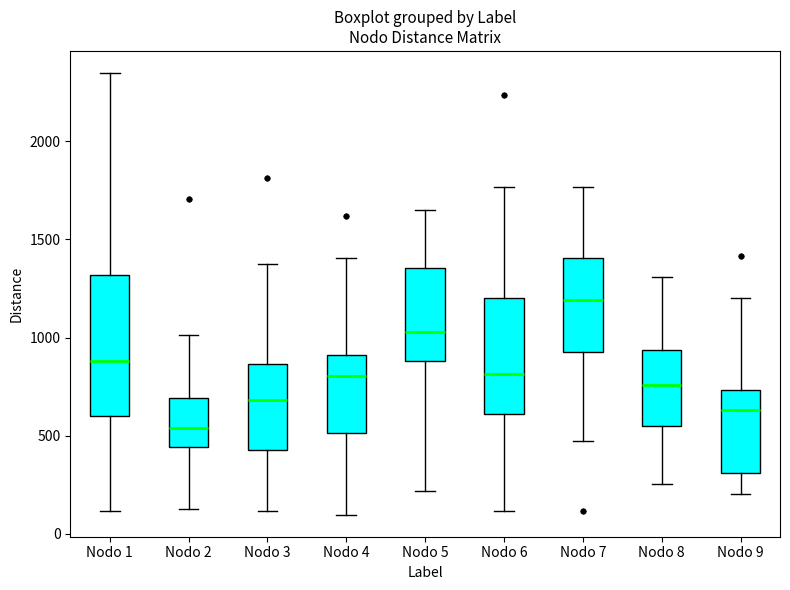

Reading left to right, transcribe this box plot: for each box, give where its median line is, the range the box spans, and where its two whiskers end, as read against the y-axis. The values are not printed on the chart, so give them approximately, as read against the axis.

Nodo 1: median 900, box 600 to 1300, whiskers 100 to 2350
Nodo 2: median 550, box 450 to 700, whiskers 150 to 1000
Nodo 3: median 700, box 450 to 850, whiskers 100 to 1350
Nodo 4: median 800, box 500 to 900, whiskers 100 to 1400
Nodo 5: median 1050, box 900 to 1350, whiskers 200 to 1650
Nodo 6: median 800, box 600 to 1200, whiskers 100 to 1750
Nodo 7: median 1200, box 950 to 1400, whiskers 500 to 1750
Nodo 8: median 750, box 550 to 950, whiskers 250 to 1300
Nodo 9: median 650, box 300 to 750, whiskers 200 to 1200